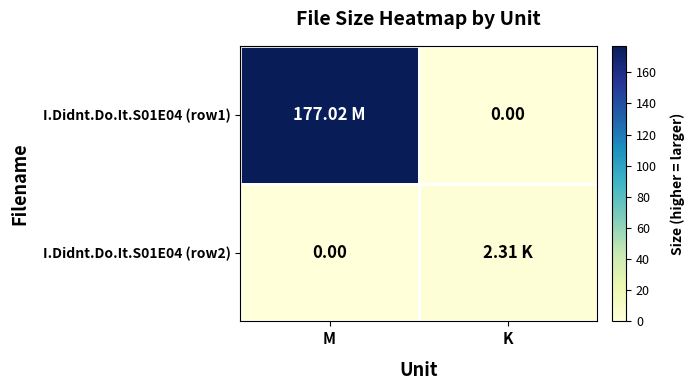

At K, list the series in order from largest to smallest.

I.Didnt.Do.It.S01E04 (row2), I.Didnt.Do.It.S01E04 (row1)